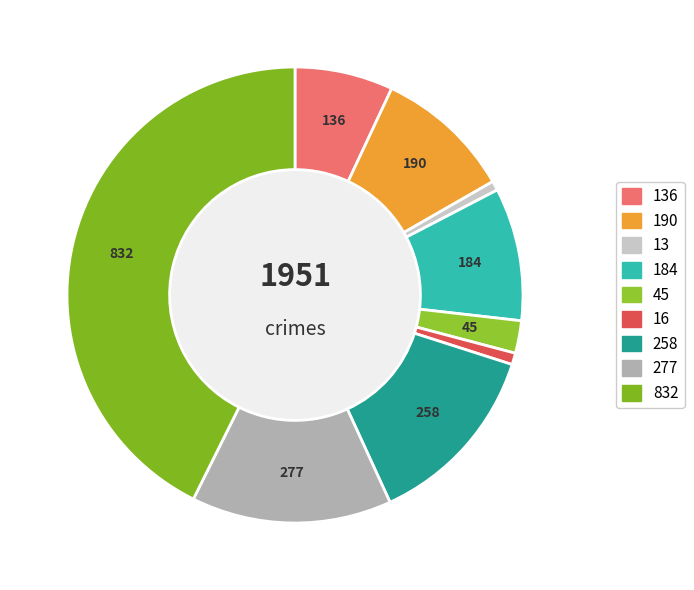

Count the number of slices in the pie.

9